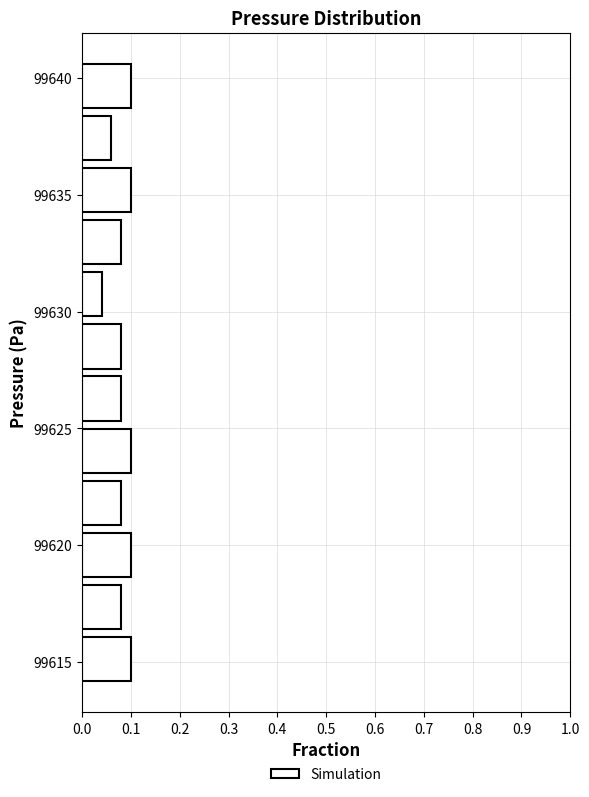

Reading bottom to top, transcribe this chart: for each bar, give the range it covers on the y-axis and its length. Neither the bar edges nor the lengths are printed on the chart, so give them approximately, as read against the axes.

99614.0 to 99616.0: 0.10
99616.0 to 99618.5: 0.08
99618.5 to 99620.5: 0.10
99620.5 to 99623.0: 0.08
99623.0 to 99625.0: 0.10
99625.0 to 99627.5: 0.08
99627.5 to 99629.5: 0.08
99629.5 to 99632.0: 0.04
99632.0 to 99634.0: 0.08
99634.0 to 99636.5: 0.10
99636.5 to 99638.5: 0.06
99638.5 to 99641.0: 0.10